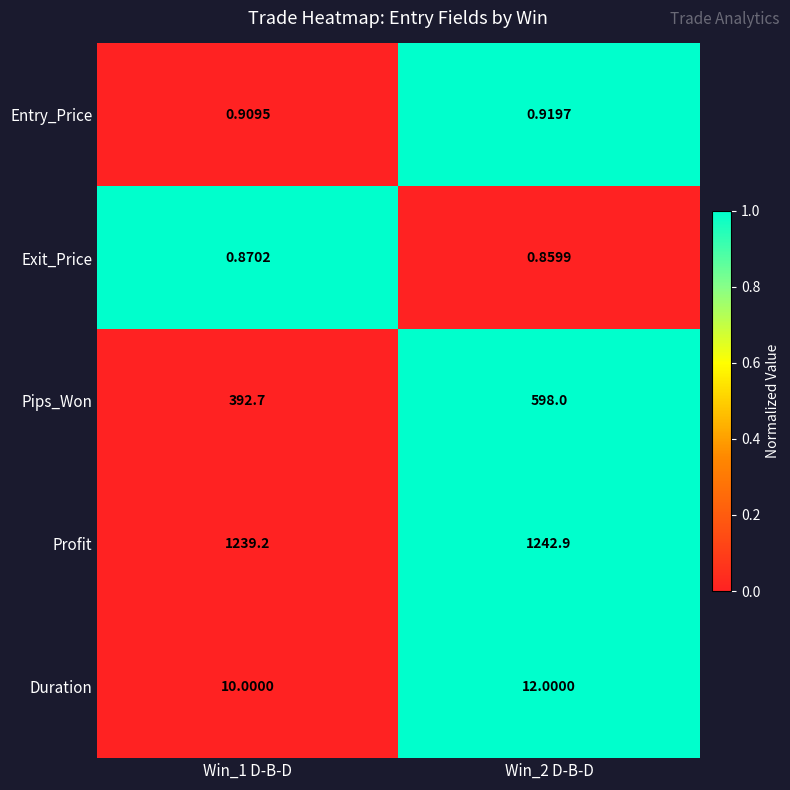

What is the difference between the highest and lowest values at Win_2 D-B-D?

1242.0